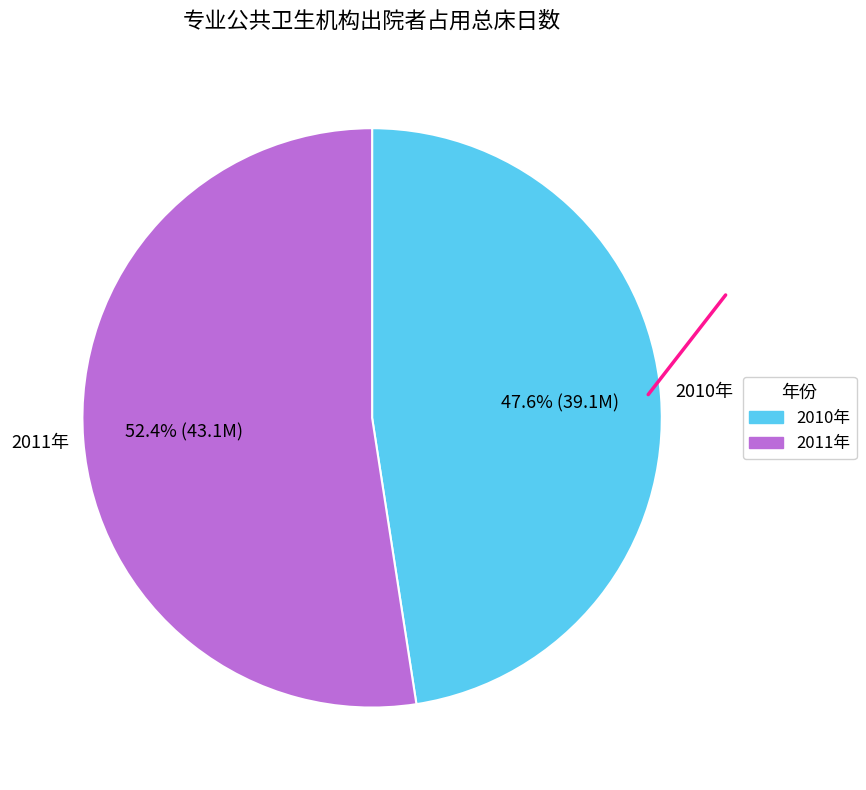

How many segments does this pie chart have?

2